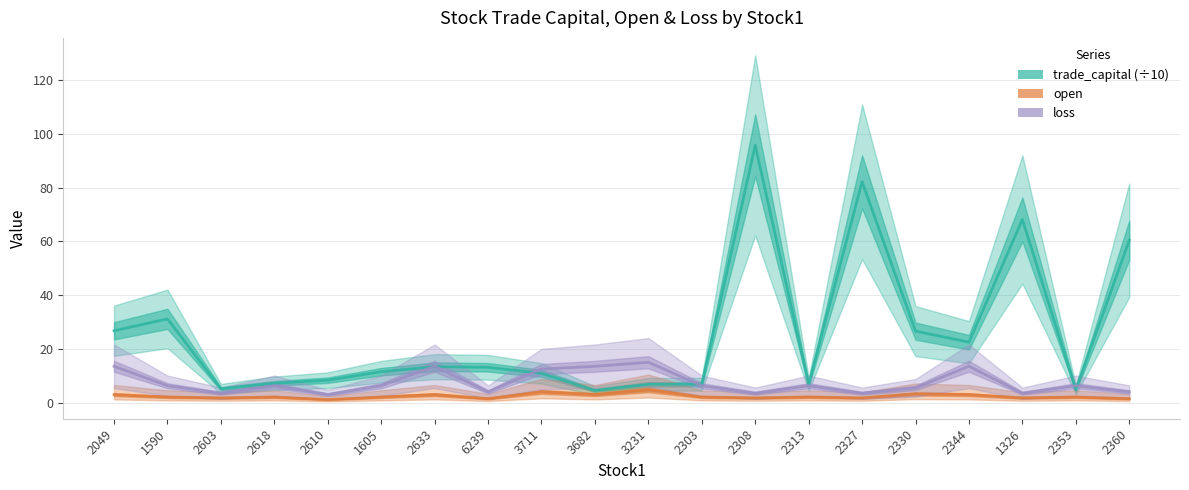

What is the average value of the loss series?

7.5